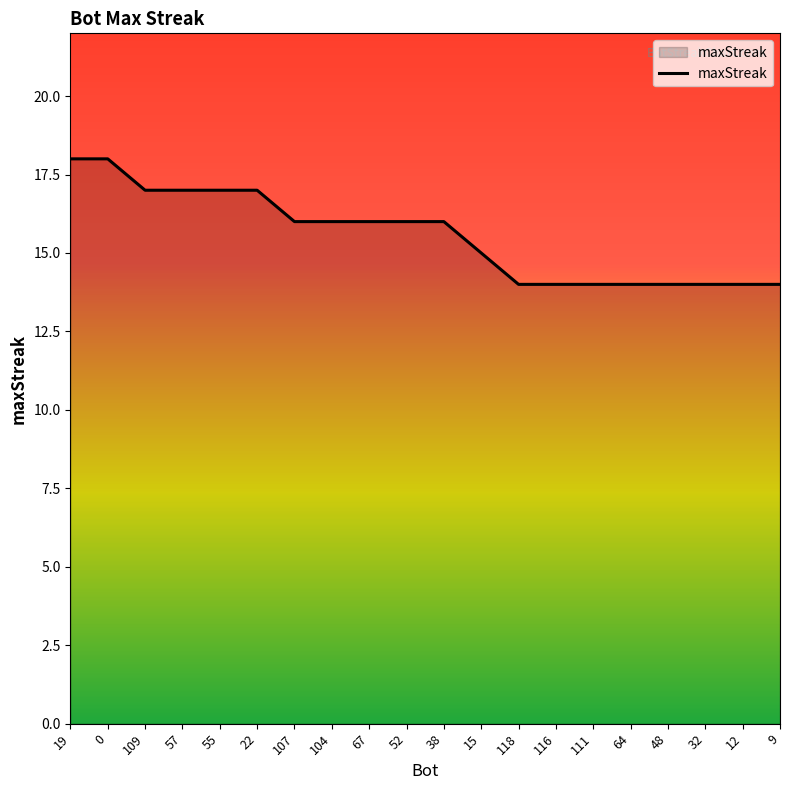

Reading left to right, list all the values displayed in this chart.

18	18	17	17	17	17	16	16	16	16	16	15	14	14	14	14	14	14	14	14